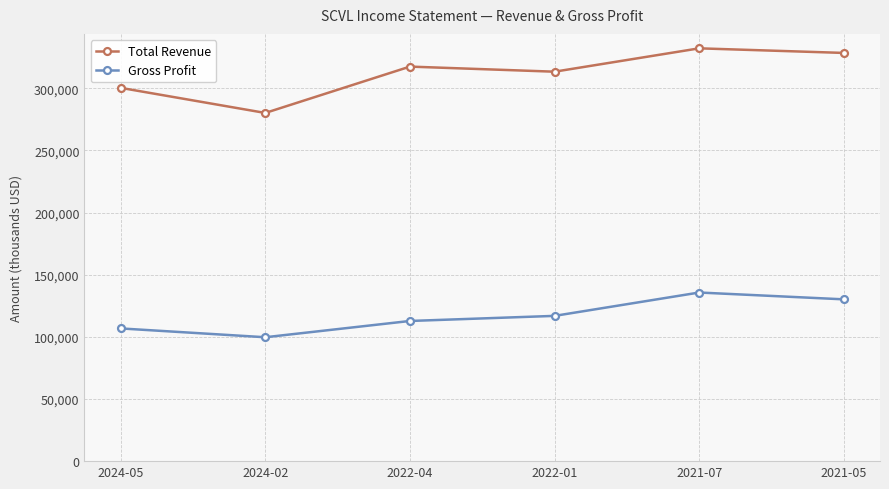

Rank the series at 2021-05 from highest to lowest value.

Total Revenue, Gross Profit